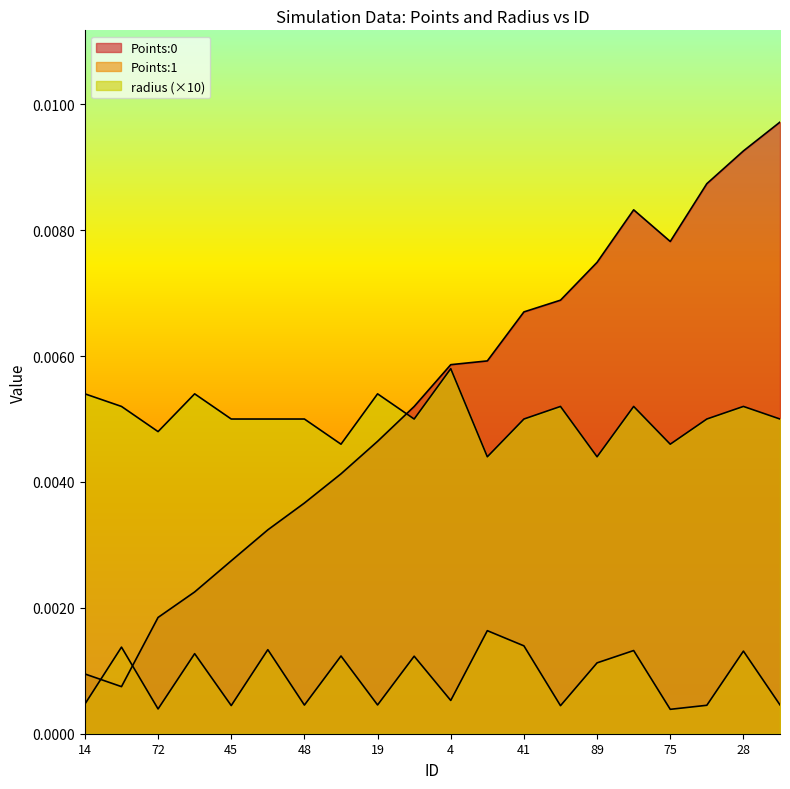

Reading left to right, extract all data points from this chart.

Points:0: 0.0	0.0	0.0	0.0	0.0	0.0	0.0	0.0	0.0	0.0	0.0	0.0	0.0	0.0	0.0	0.0	0.0	0.0	0.0	0.0
Points:1: 0.0	0.0	0.0	0.0	0.0	0.0	0.0	0.0	0.0	0.0	0.0	0.0	0.0	0.0	0.0	0.0	0.0	0.0	0.0	0.0
radius: 0.0	0.0	0.0	0.0	0.0	0.0	0.0	0.0	0.0	0.0	0.0	0.0	0.0	0.0	0.0	0.0	0.0	0.0	0.0	0.0